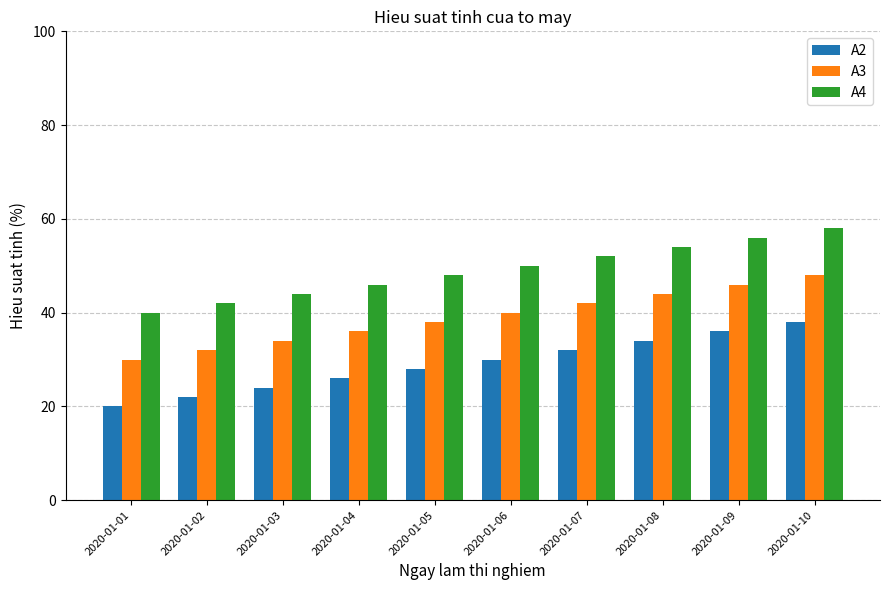

What is the difference between the highest and lowest values at 2020-01-02?

20